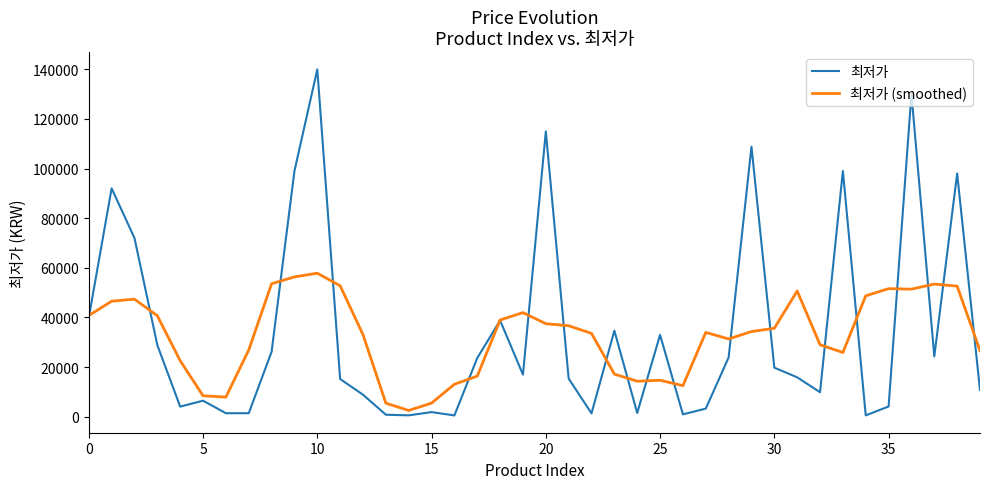

Which series has the widest spread of values?

최저가